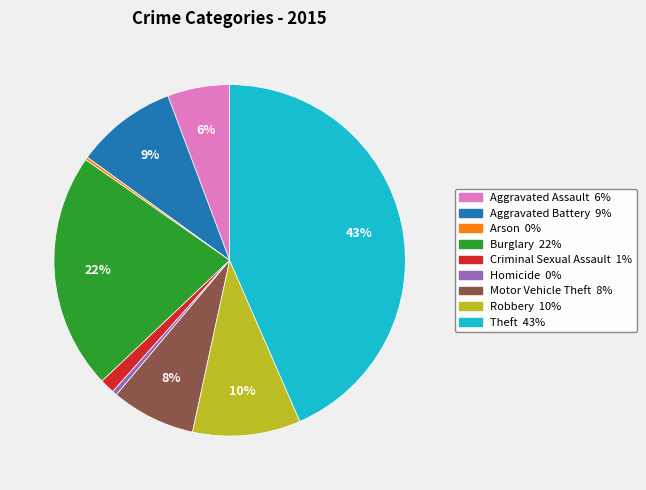

To the nearest percent, what is the combined percentage of Aggravated Assault and Homicide?

6%